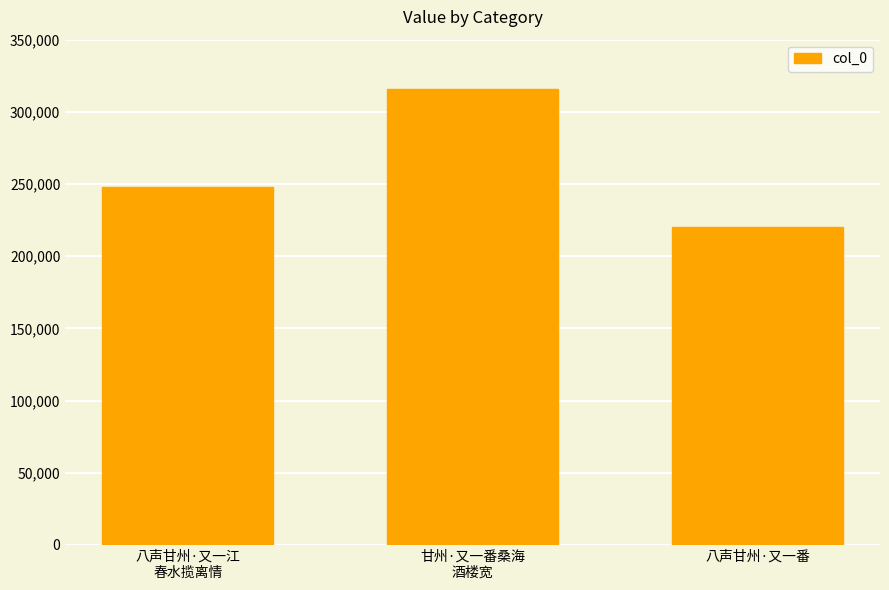

What is the difference between the maximum and minimum values?

95770